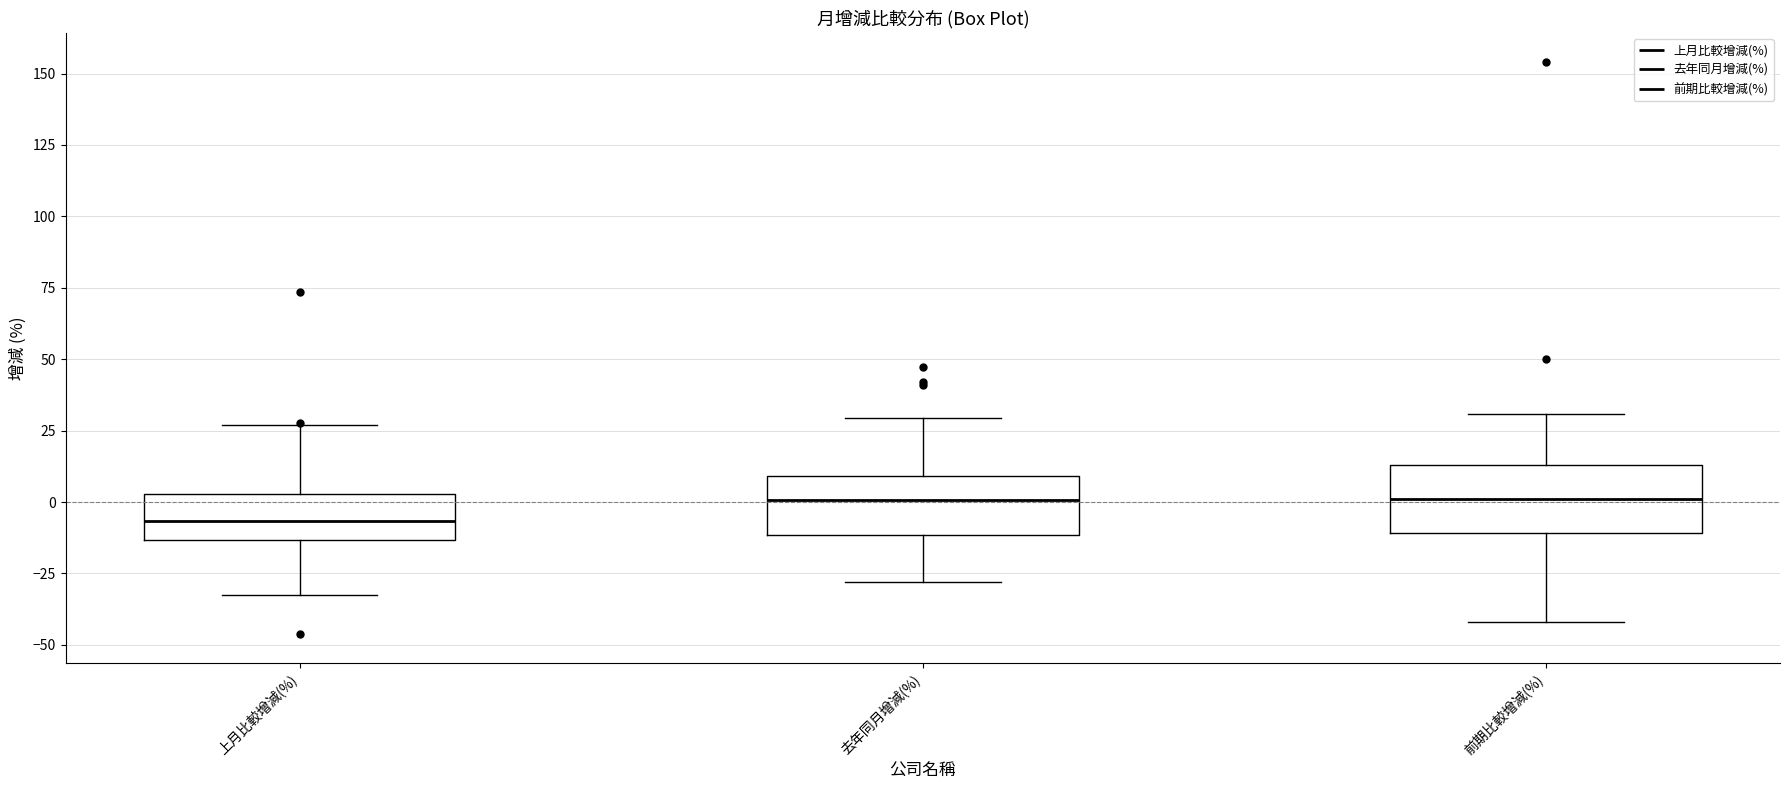

Reading left to right, read every box against the y-axis: the position of its median line, the range the box covers, and the ends of its whiskers. The values are not printed on the chart, so give them approximately, as read against the axis.

上月比較增減(%): median -5, box -15 to 5, whiskers -35 to 25
去年同月增減(%): median 0, box -10 to 10, whiskers -30 to 30
前期比較增減(%): median 0, box -10 to 15, whiskers -40 to 30